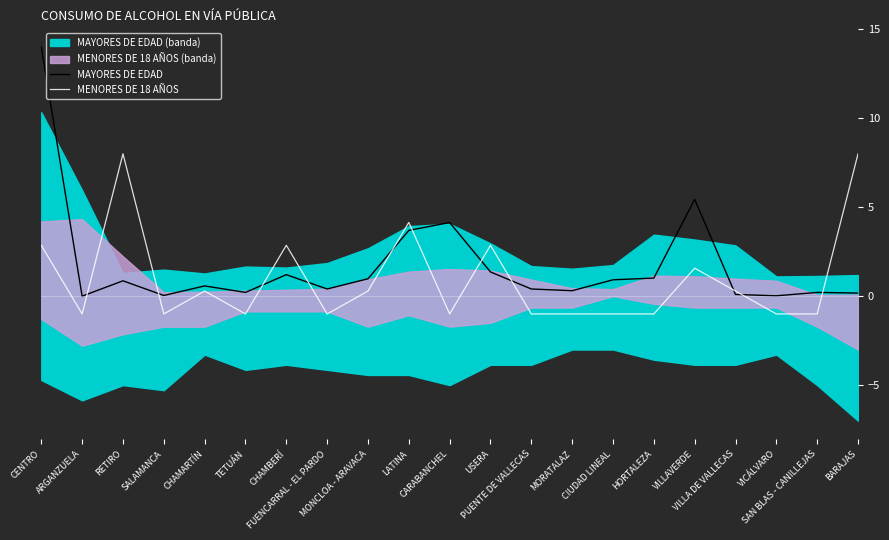

Which series has the largest range (max minus min)?

MAYORES DE EDAD